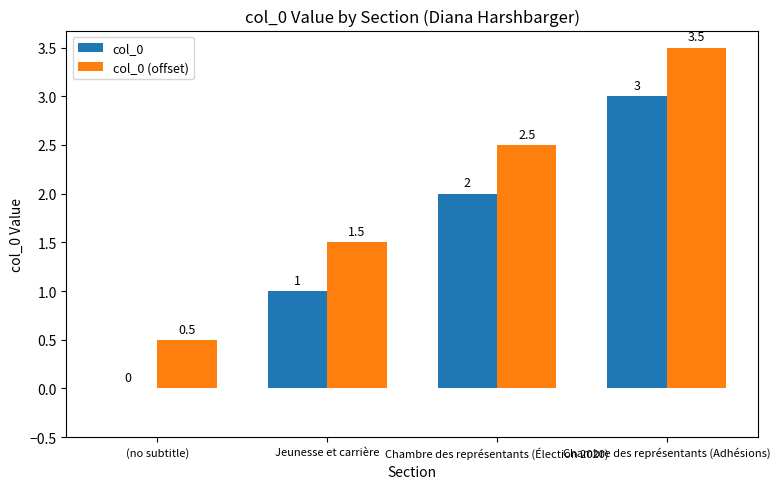

What are all the series names shown in the legend?

col_0, col_0 (offset)